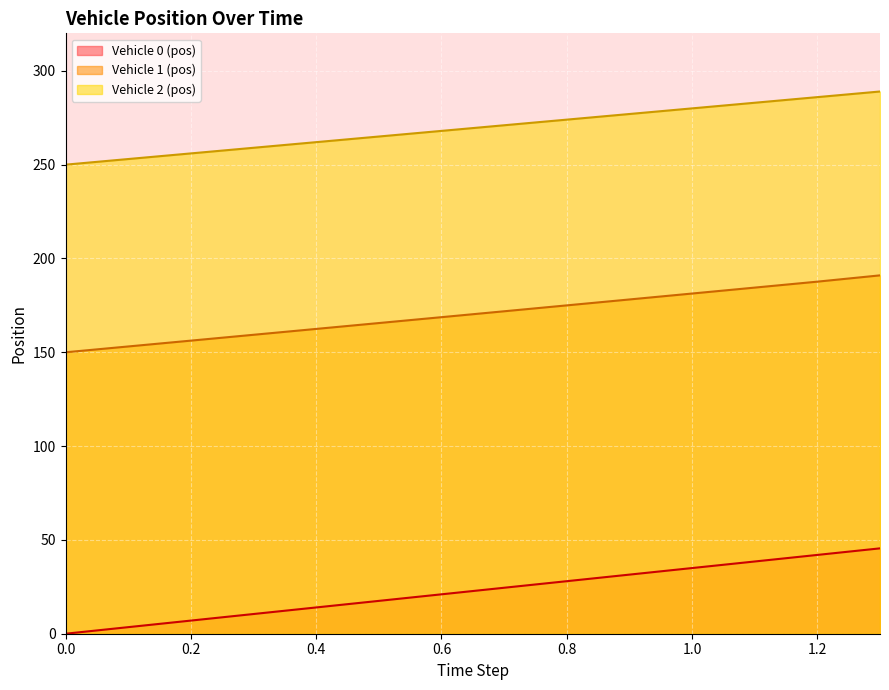

True or false: Vehicle 0 (pos) and Vehicle 2 (pos) cross at least once.

False